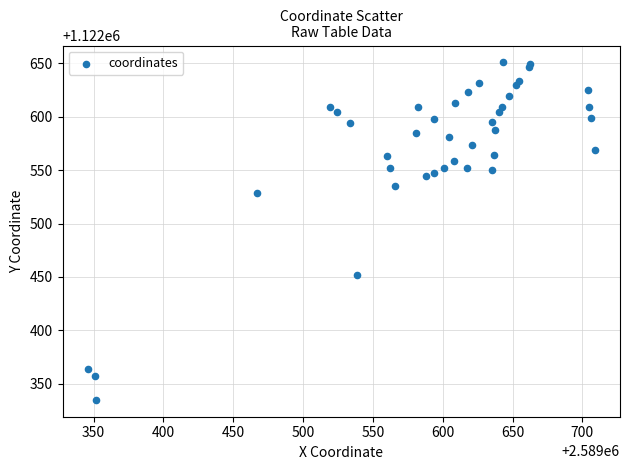

What Y value in the scatter plot is closest to 1122492?

1122528.8